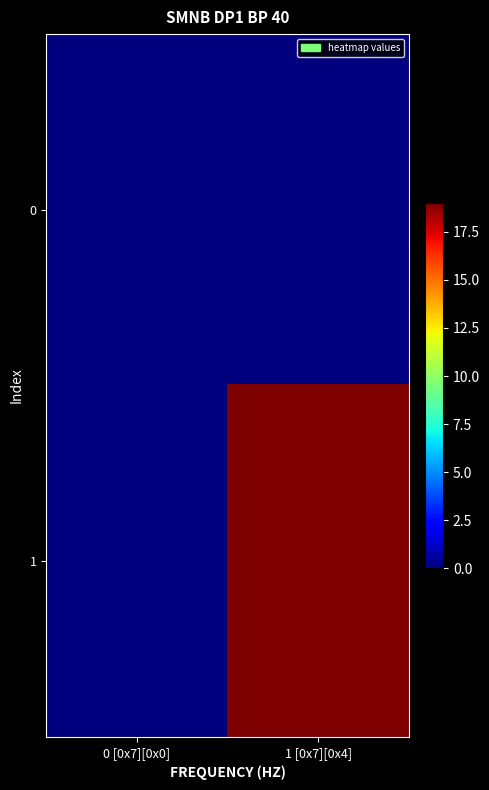

Reading left to right, extract all data points from this chart.

0: 0 [0x7][0x0]=0	1 [0x7][0x4]=0
1: 0 [0x7][0x0]=0	1 [0x7][0x4]=19